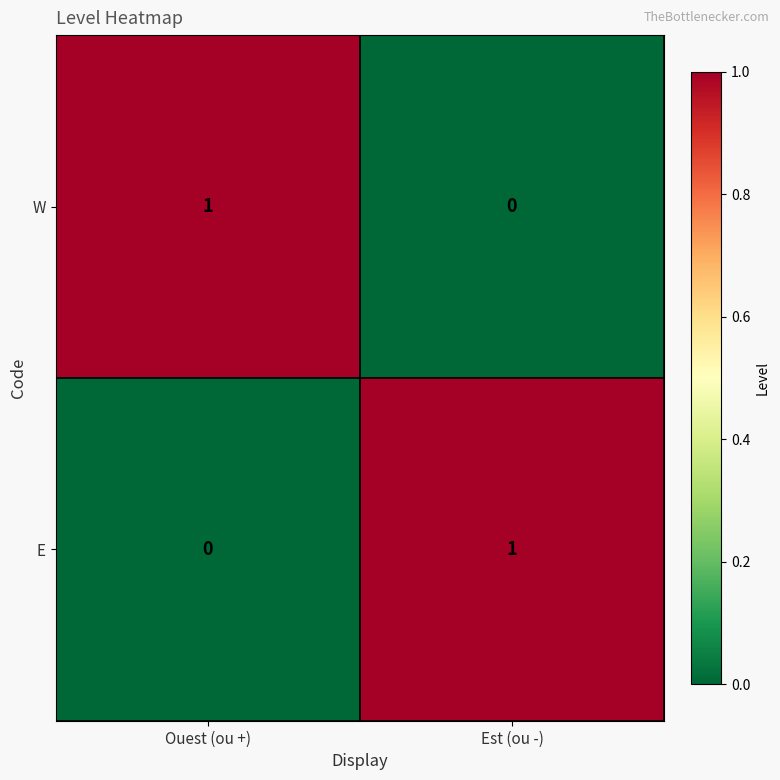

What is the total value across all series at Ouest (ou +)?

1